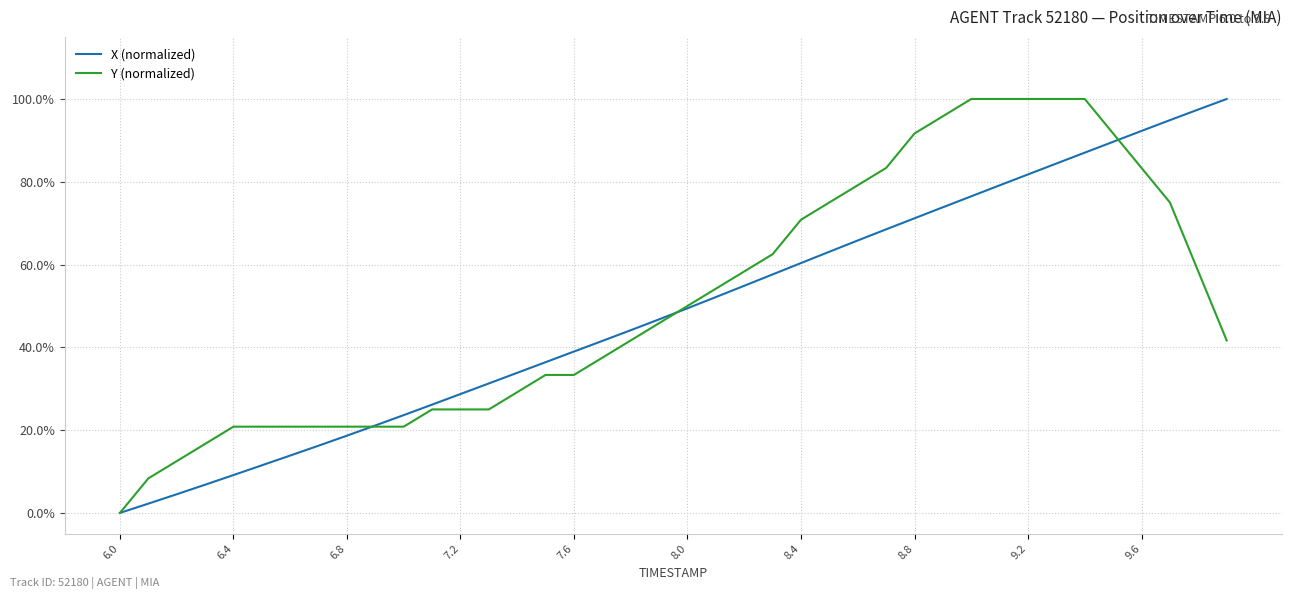

What are all the series names shown in the legend?

X (normalized), Y (normalized)